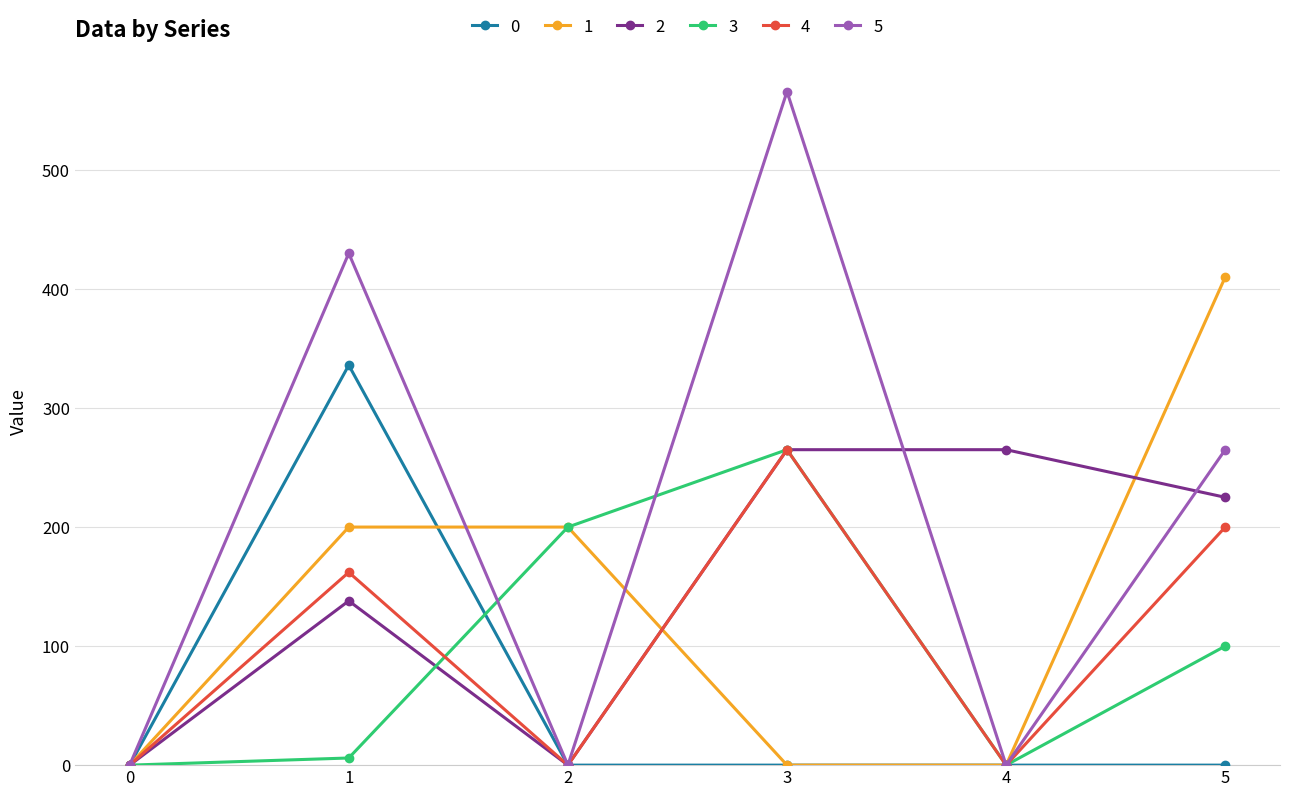

Which series has the largest total across all categories?

5